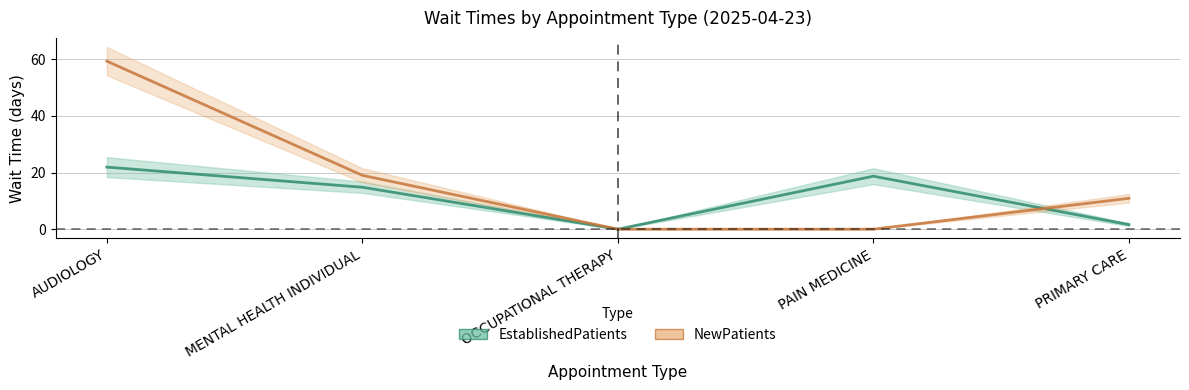

How many lines are shown in the chart?

2